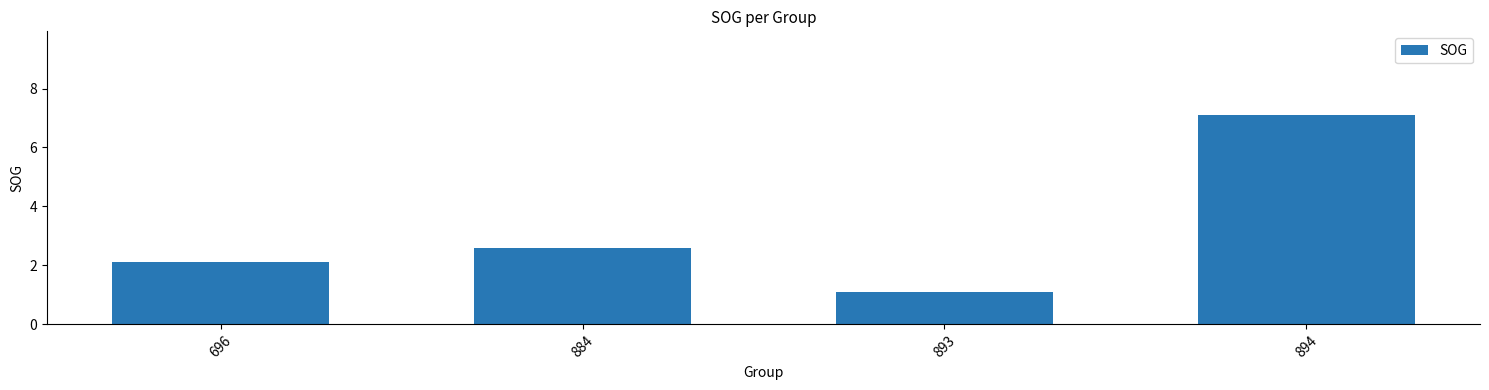

Read the value at 884.

2.6